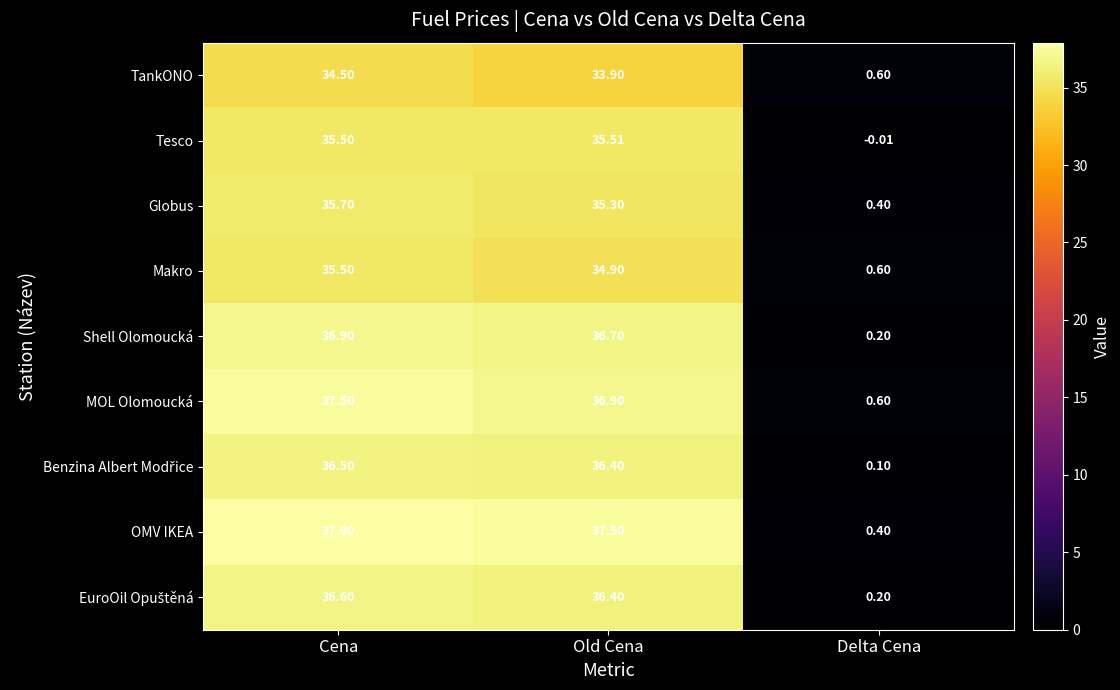

How many series are shown in this chart?

9